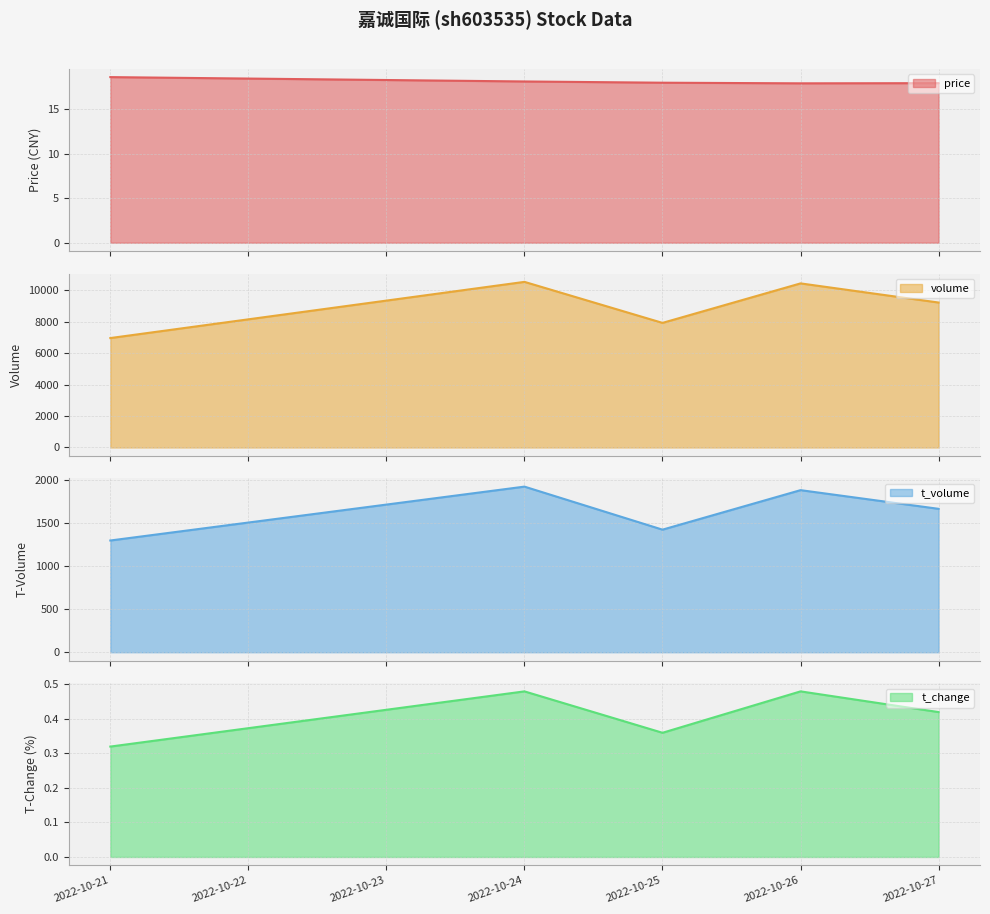

True or false: volume and t_change cross at least once.

False